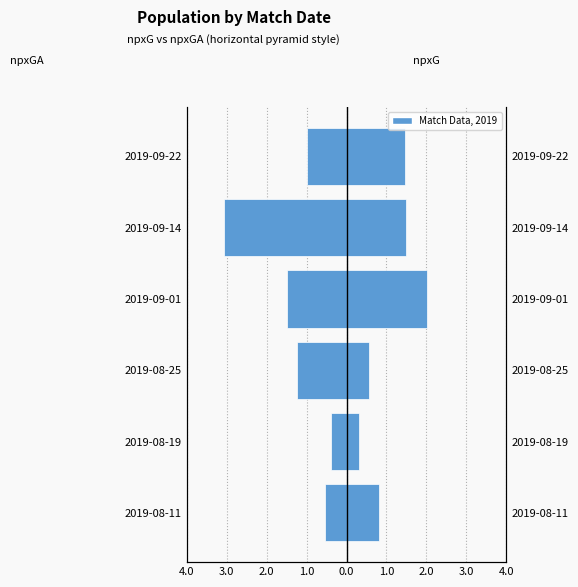

Is it true that npxGA equals -1.0 at 2019-09-22?

True